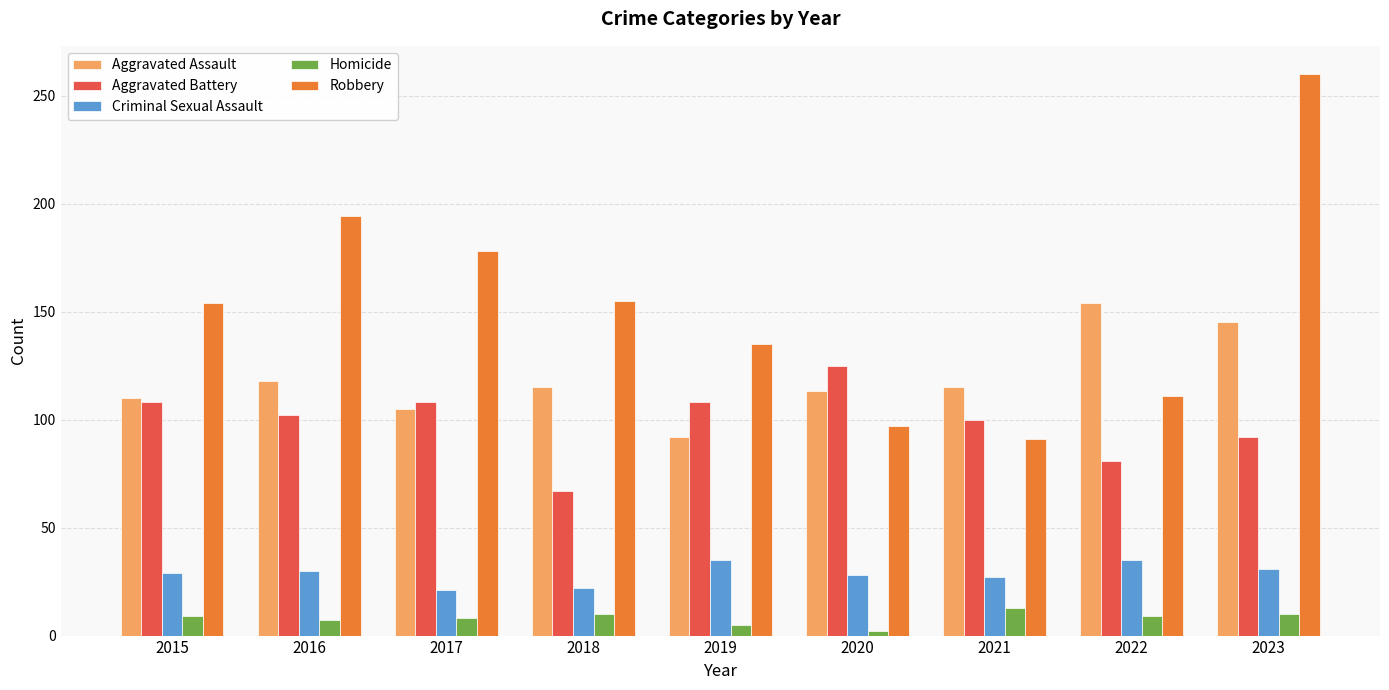

How many bars are there in total?

45